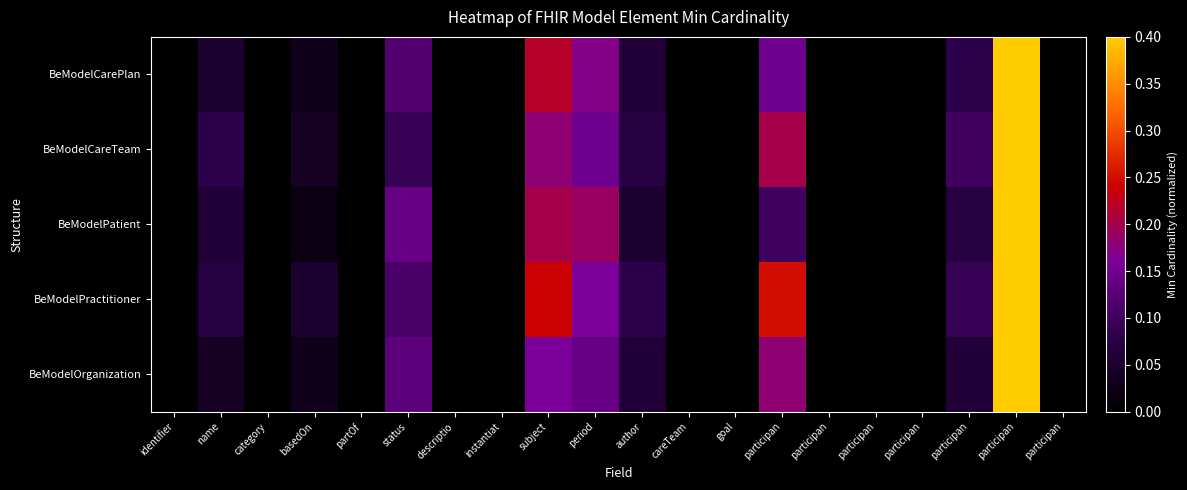

At which category is the sum across all series the highest?

participan